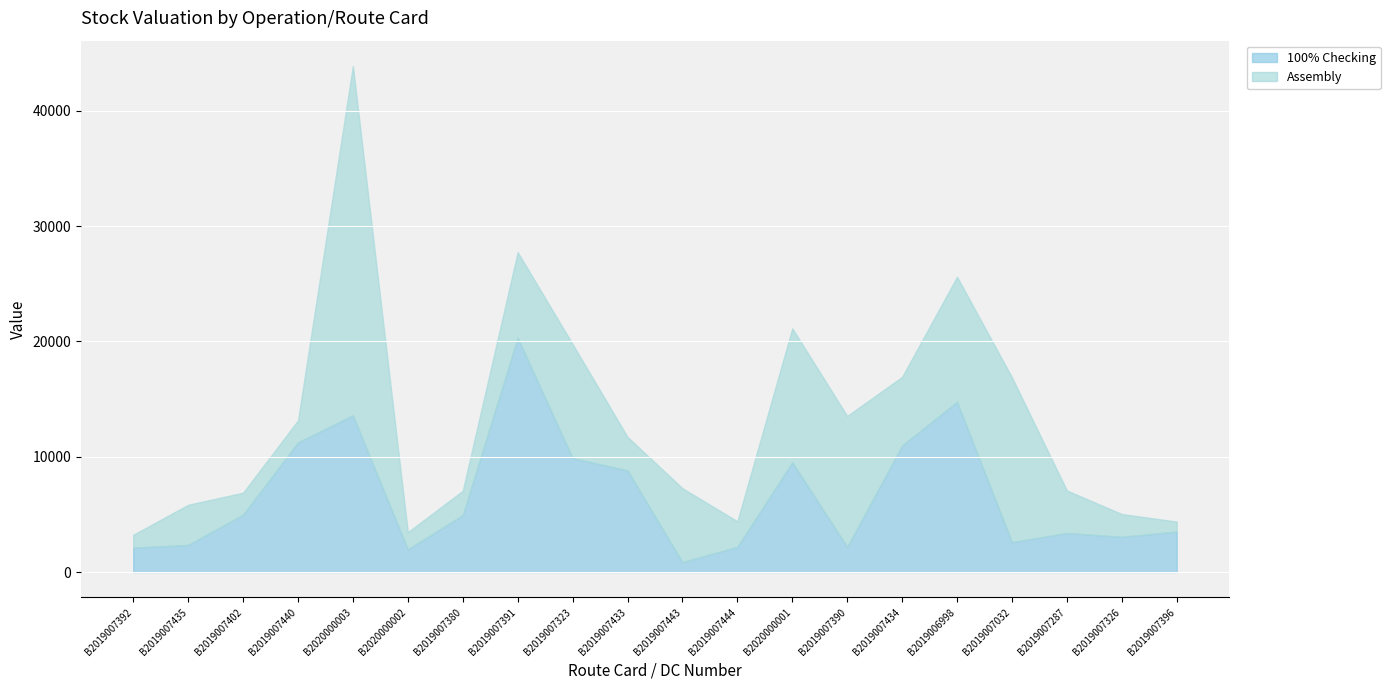

True or false: 100% Checking has a value of 1976.7 at B2020000002.

True